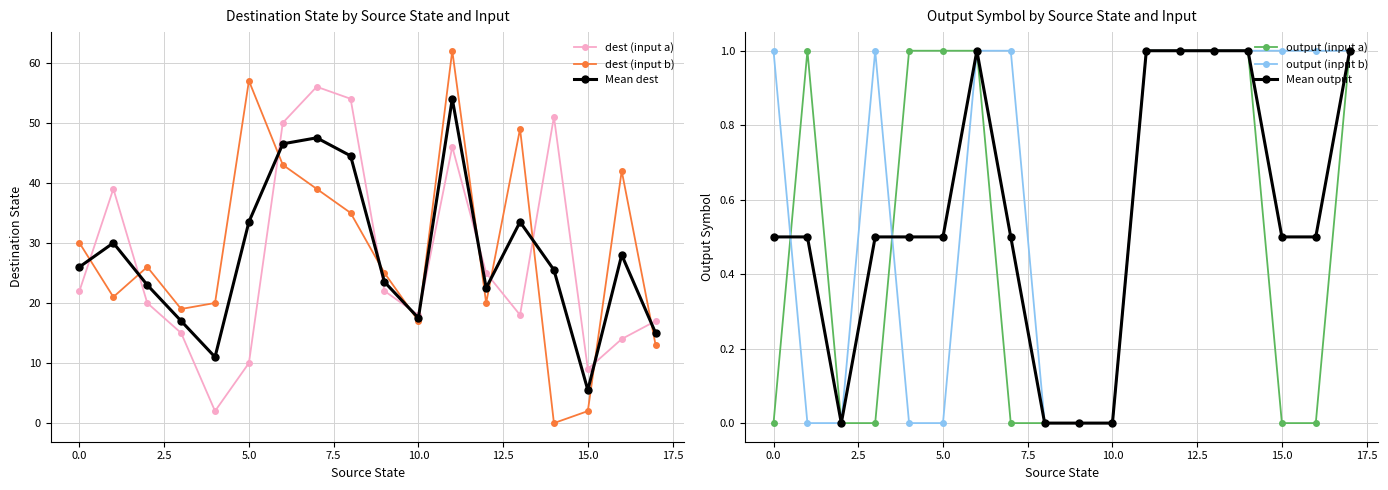

Which has a higher value, 12 or 13?

12